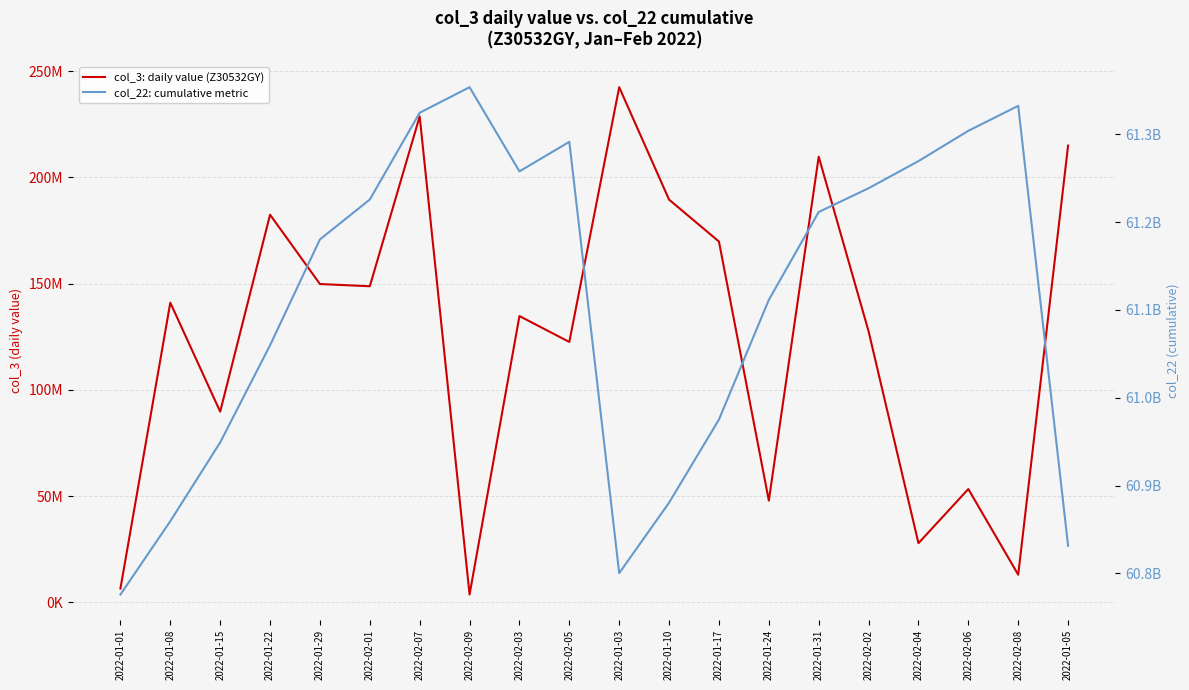

Reading left to right, what are all the values shown in this chart?

col_3: daily value (Z30532GY): 6451056	141000712	89704928	182404920	149774256	148731232	228657816	3625416	134707128	122511728	242413624	189496200	169769272	47844768	209704360	127521064	27799352	53272784	12961704	214932976
col_22: cumulative metric: 60775905648	60859410760	60949080304	61059664104	61180213488	61225625200	61324404384	61353481080	61257651936	61291287176	60800269256	60880495904	60975117072	61111372888	61211413096	61238461104	61269341648	61303835184	61332277432	60831434096